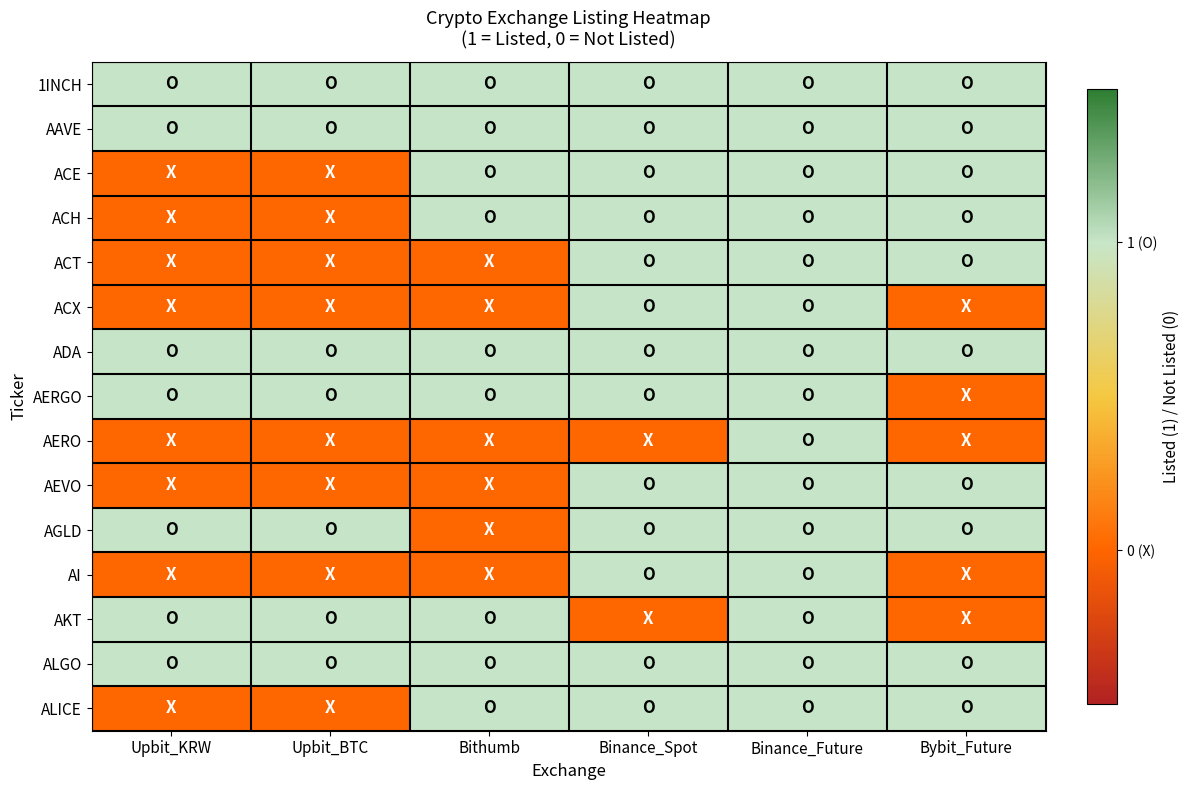

Reading right to left, transcribe all the data shown in this chart.

1INCH: Bybit_Future=1	Binance_Future=1	Binance_Spot=1	Bithumb=1	Upbit_BTC=1	Upbit_KRW=1
AAVE: Bybit_Future=1	Binance_Future=1	Binance_Spot=1	Bithumb=1	Upbit_BTC=1	Upbit_KRW=1
ACE: Bybit_Future=1	Binance_Future=1	Binance_Spot=1	Bithumb=1	Upbit_BTC=0	Upbit_KRW=0
ACH: Bybit_Future=1	Binance_Future=1	Binance_Spot=1	Bithumb=1	Upbit_BTC=0	Upbit_KRW=0
ACT: Bybit_Future=1	Binance_Future=1	Binance_Spot=1	Bithumb=0	Upbit_BTC=0	Upbit_KRW=0
ACX: Bybit_Future=0	Binance_Future=1	Binance_Spot=1	Bithumb=0	Upbit_BTC=0	Upbit_KRW=0
ADA: Bybit_Future=1	Binance_Future=1	Binance_Spot=1	Bithumb=1	Upbit_BTC=1	Upbit_KRW=1
AERGO: Bybit_Future=0	Binance_Future=1	Binance_Spot=1	Bithumb=1	Upbit_BTC=1	Upbit_KRW=1
AERO: Bybit_Future=0	Binance_Future=1	Binance_Spot=0	Bithumb=0	Upbit_BTC=0	Upbit_KRW=0
AEVO: Bybit_Future=1	Binance_Future=1	Binance_Spot=1	Bithumb=0	Upbit_BTC=0	Upbit_KRW=0
AGLD: Bybit_Future=1	Binance_Future=1	Binance_Spot=1	Bithumb=0	Upbit_BTC=1	Upbit_KRW=1
AI: Bybit_Future=0	Binance_Future=1	Binance_Spot=1	Bithumb=0	Upbit_BTC=0	Upbit_KRW=0
AKT: Bybit_Future=0	Binance_Future=1	Binance_Spot=0	Bithumb=1	Upbit_BTC=1	Upbit_KRW=1
ALGO: Bybit_Future=1	Binance_Future=1	Binance_Spot=1	Bithumb=1	Upbit_BTC=1	Upbit_KRW=1
ALICE: Bybit_Future=1	Binance_Future=1	Binance_Spot=1	Bithumb=1	Upbit_BTC=0	Upbit_KRW=0